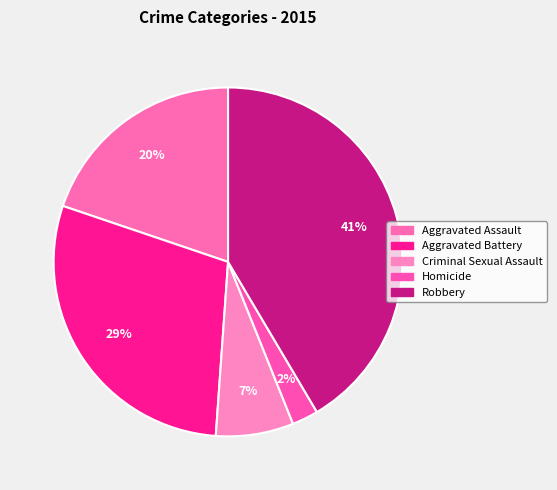

What percentage is the Aggravated Assault slice, to the nearest percent?

20%